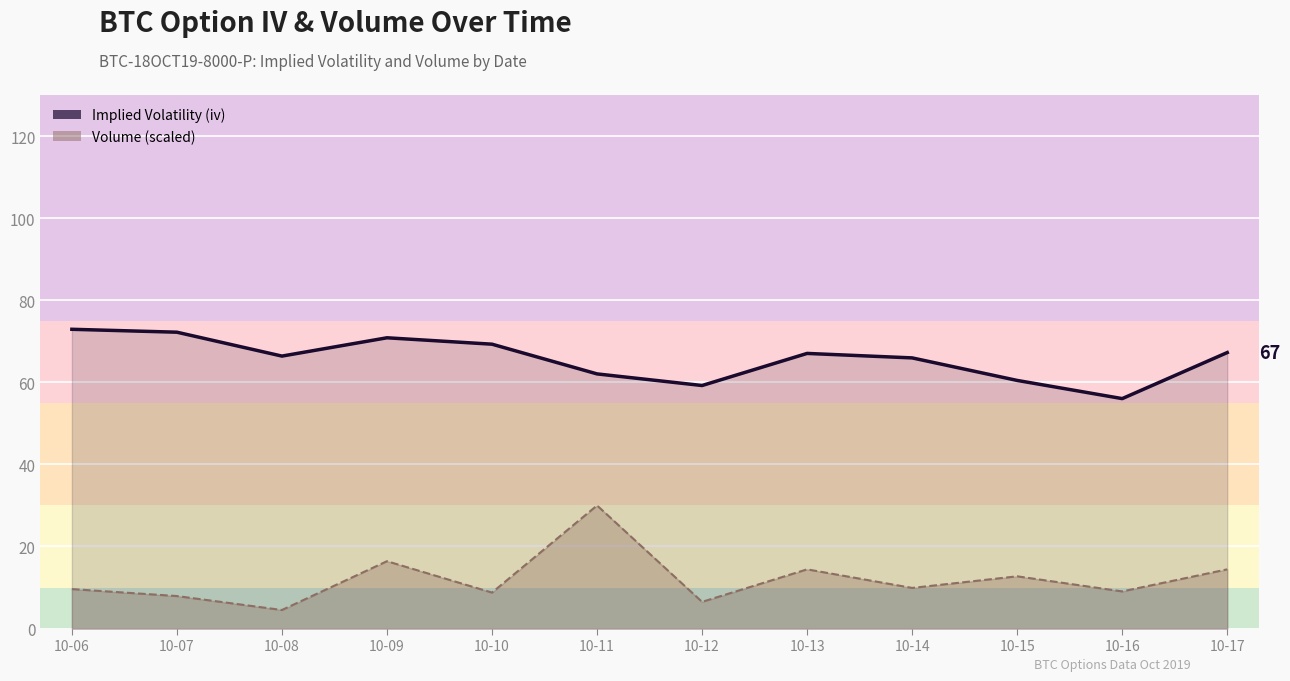

True or false: iv has a value of 18.9 at 10-14.

False